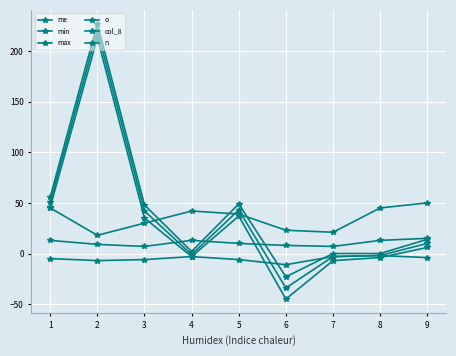

How many data points in min are less than 6?

4